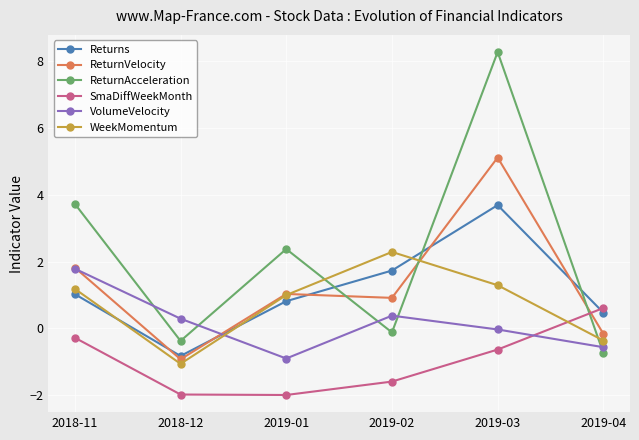

How many positive values does the ReturnVelocity series have?

4